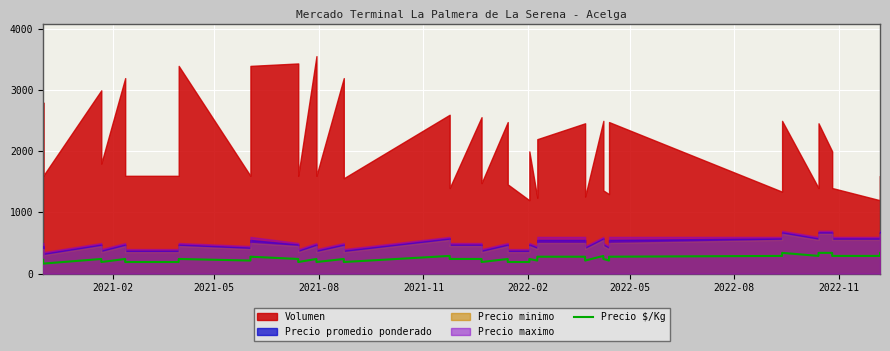

The value at 33 is 517. True or false?

False